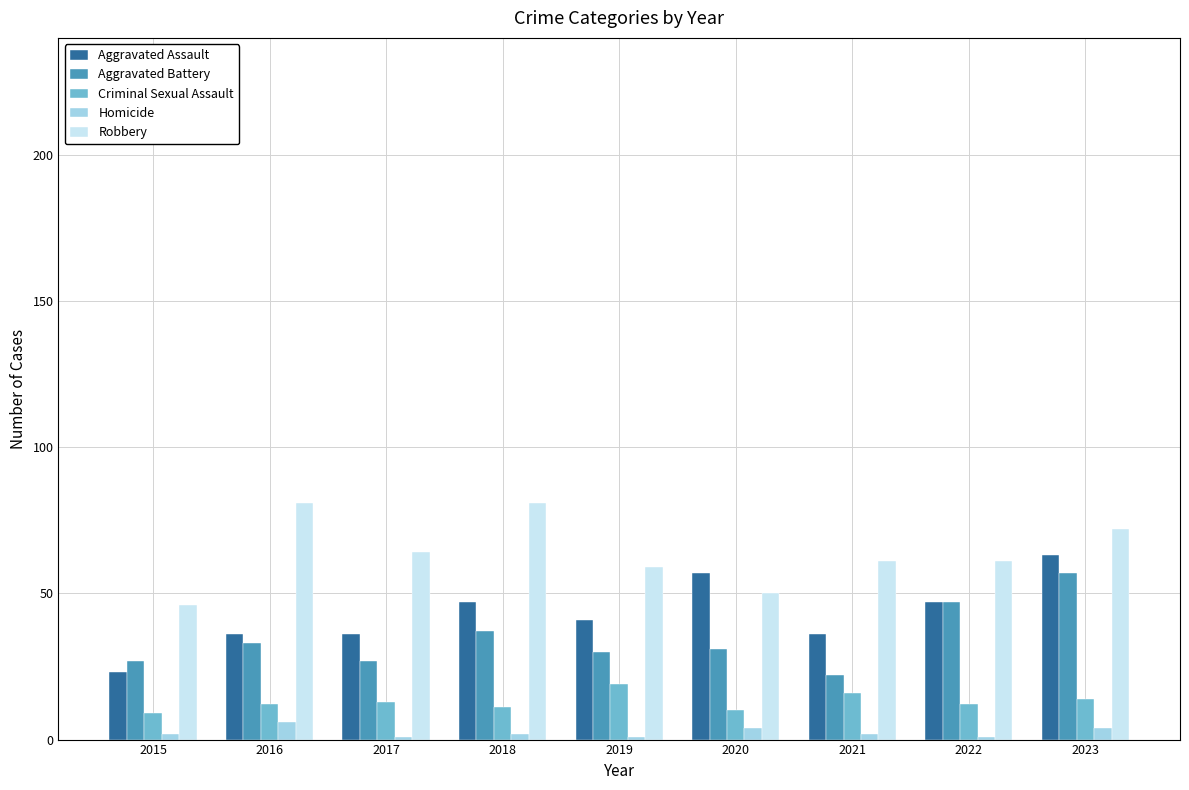

Count the number of categories in the chart.

9